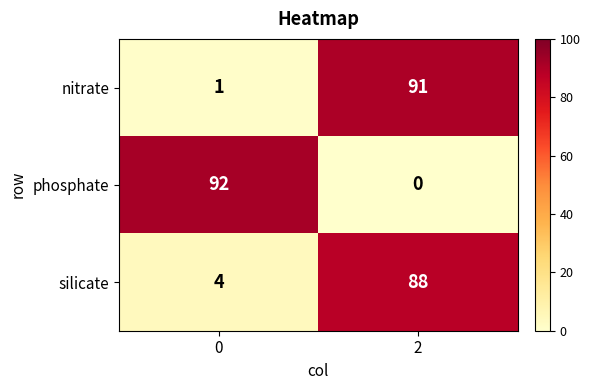

Which series has the largest range (max minus min)?

phosphate